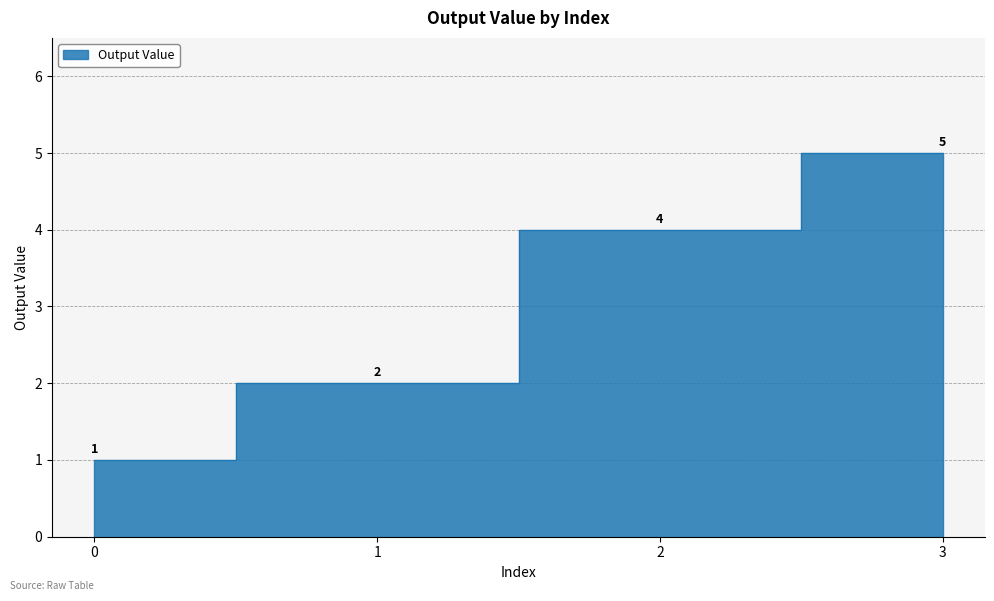

List the labels in order of value, smallest first.

0, 1, 2, 3